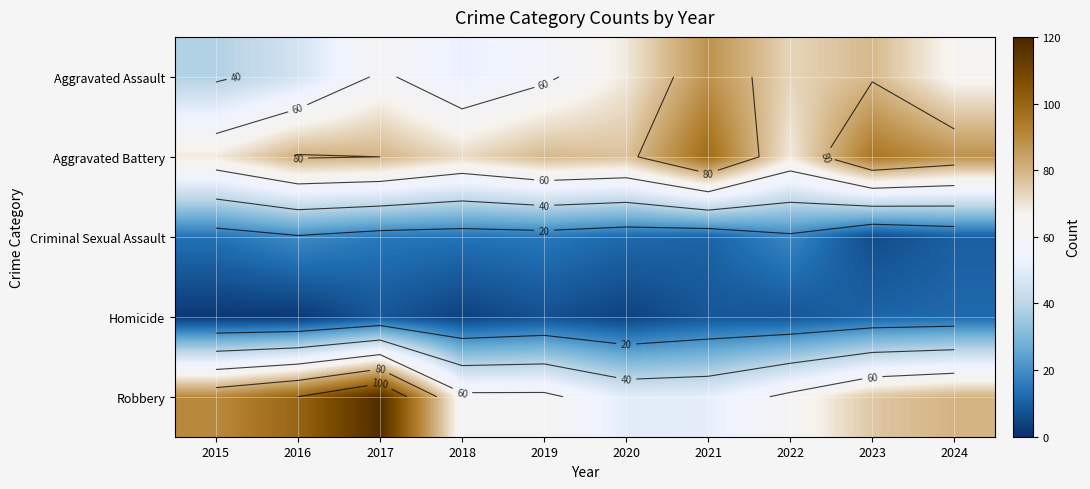

Which series has the widest spread of values?

Robbery